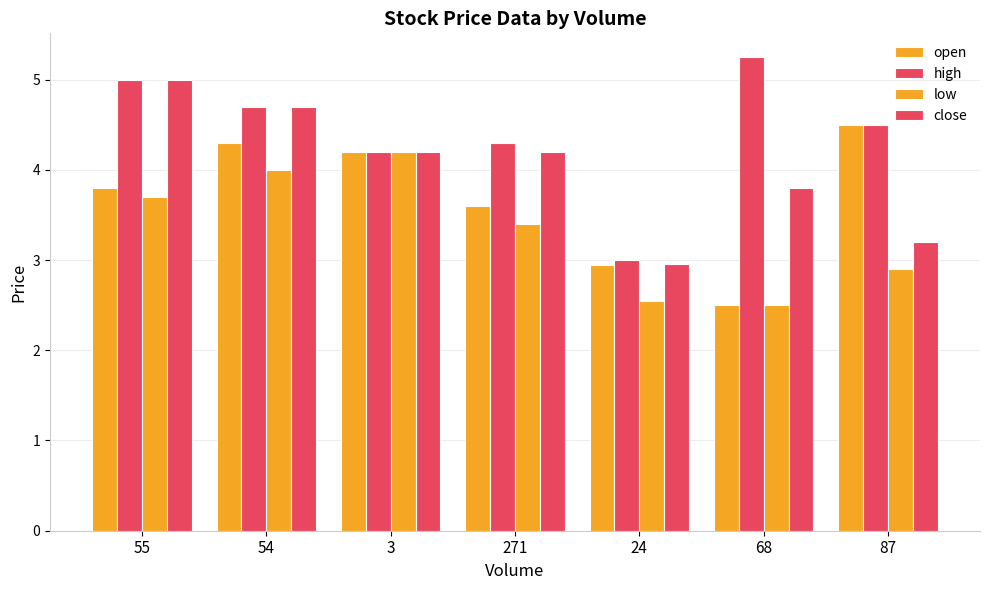

How many series are shown in this chart?

4